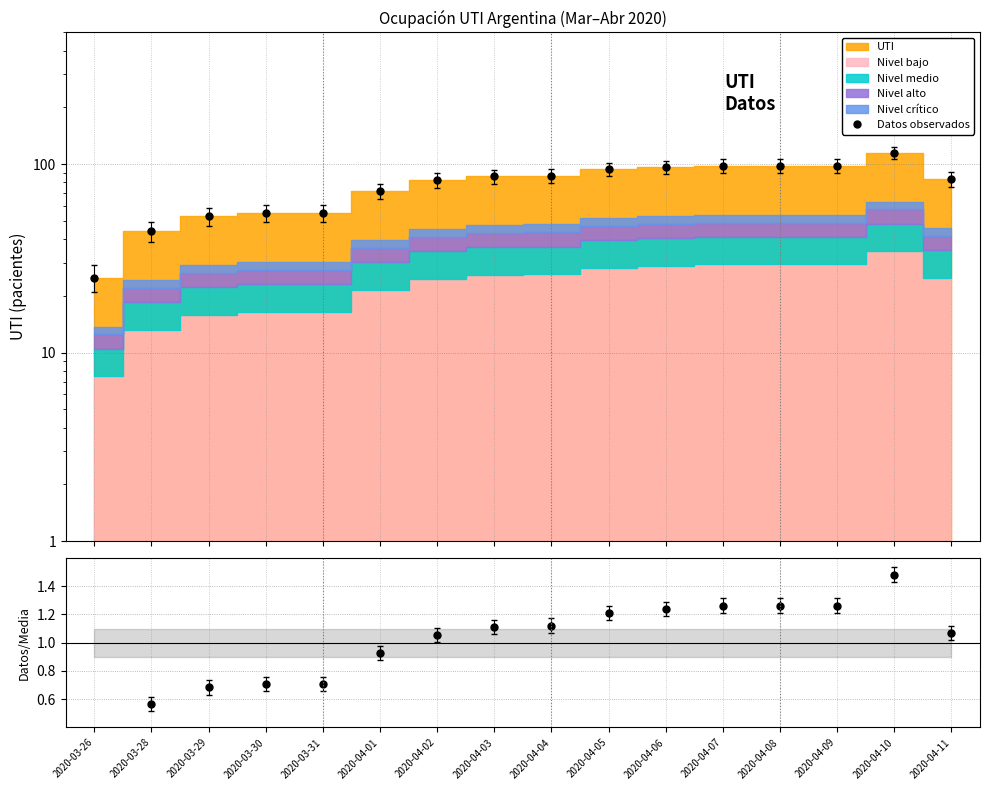

At 2020-04-04, list the series in order from largest to smallest.

Datos observados, Datos/Media